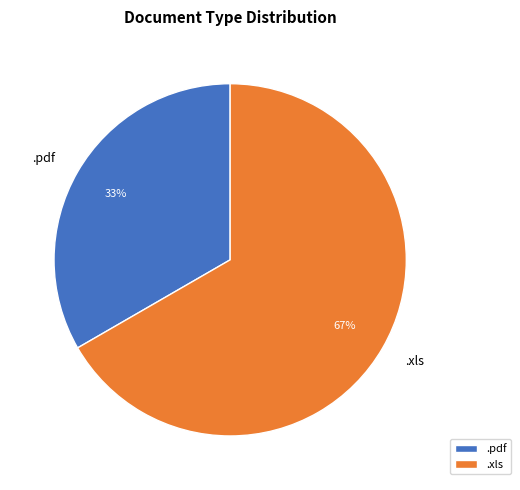

Is the sum of .xls and .pdf greater than half?

Yes